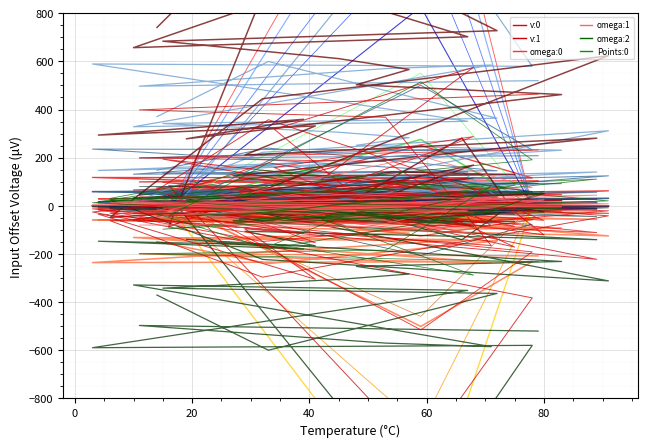

The value of v:0 at −20 is 109.2. True or false?

False